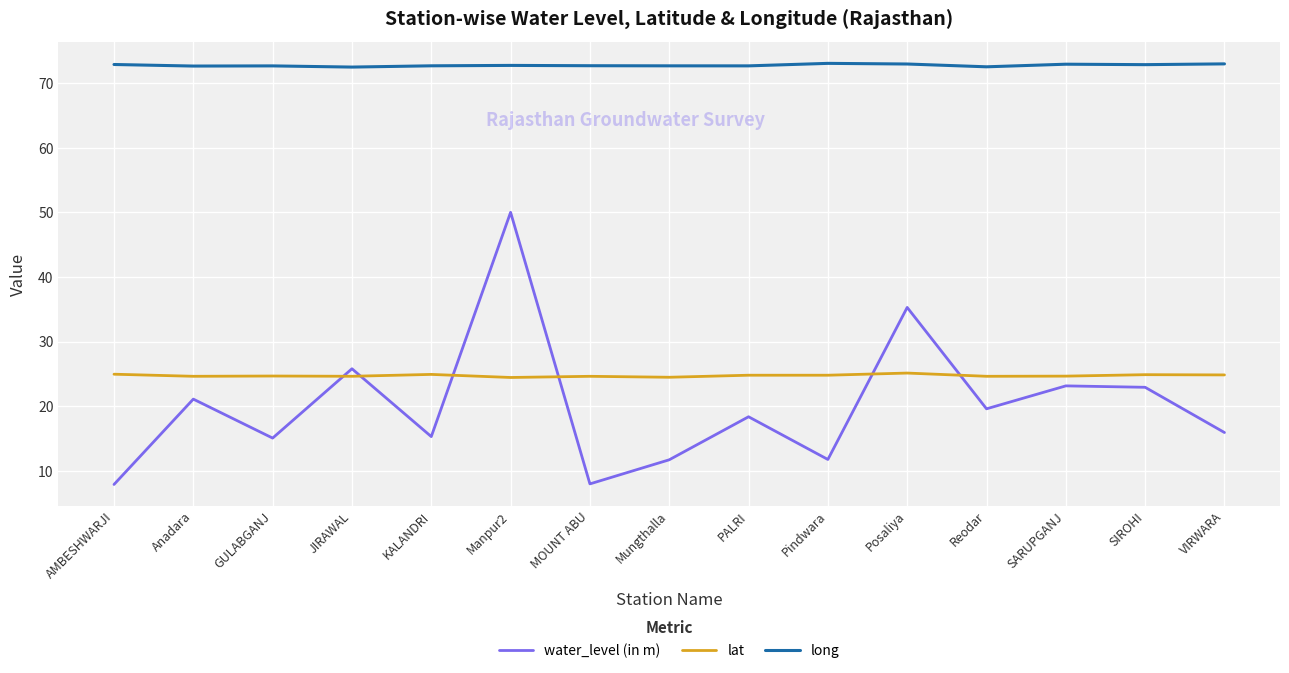

How many categories are shown in the chart?

15